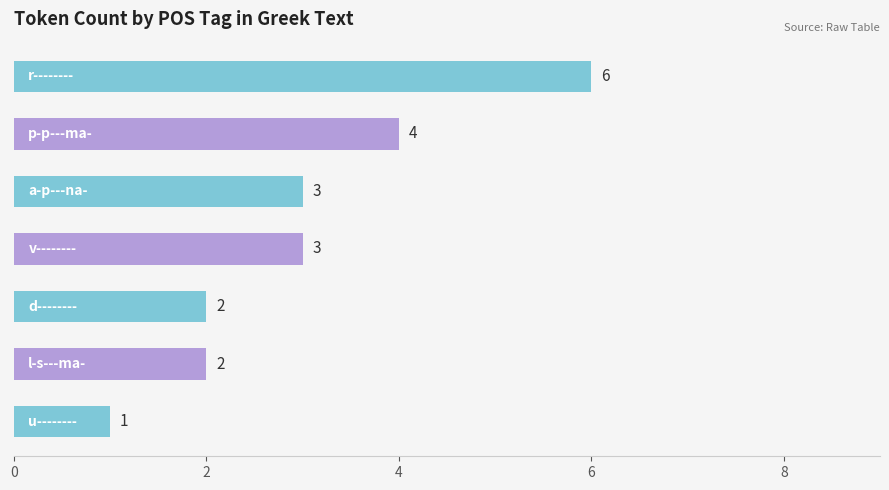

How many values are between 2 and 4?

5